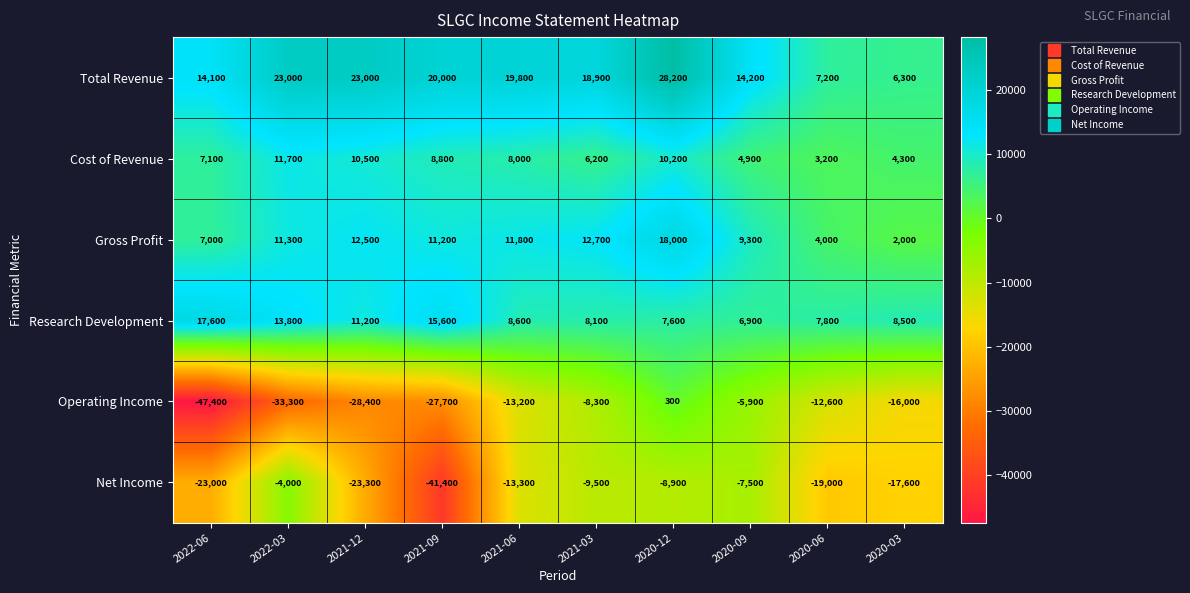

What is the total value across all series at 2021-03?

28100